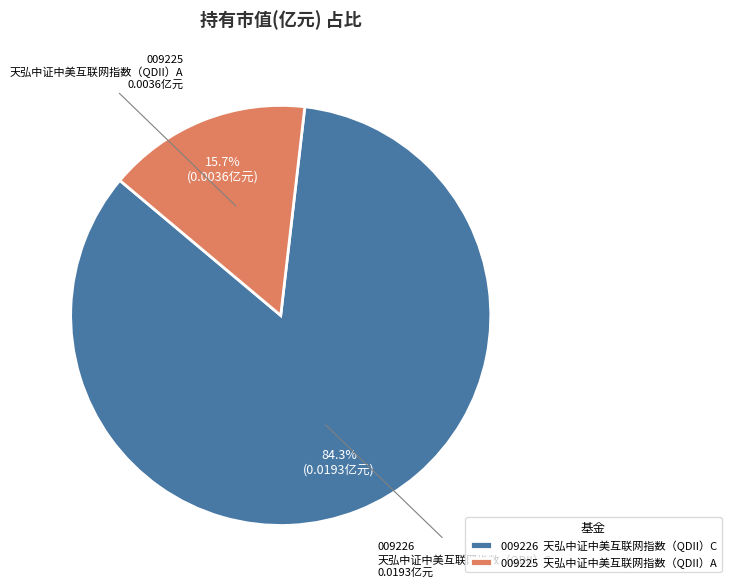

Do 009226 天弘中证中美互联网指数（QDII）C and 009225 天弘中证中美互联网指数（QDII）A together represent more than half of the pie?

Yes